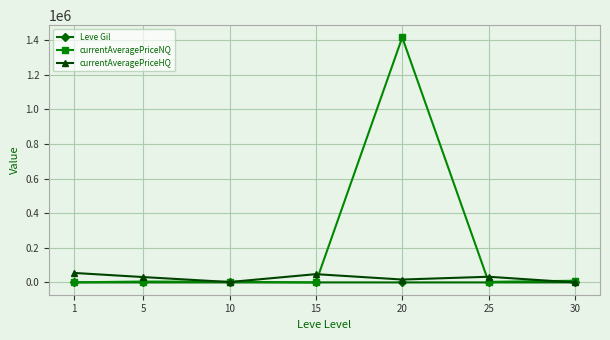

How many data points does each series have?

7